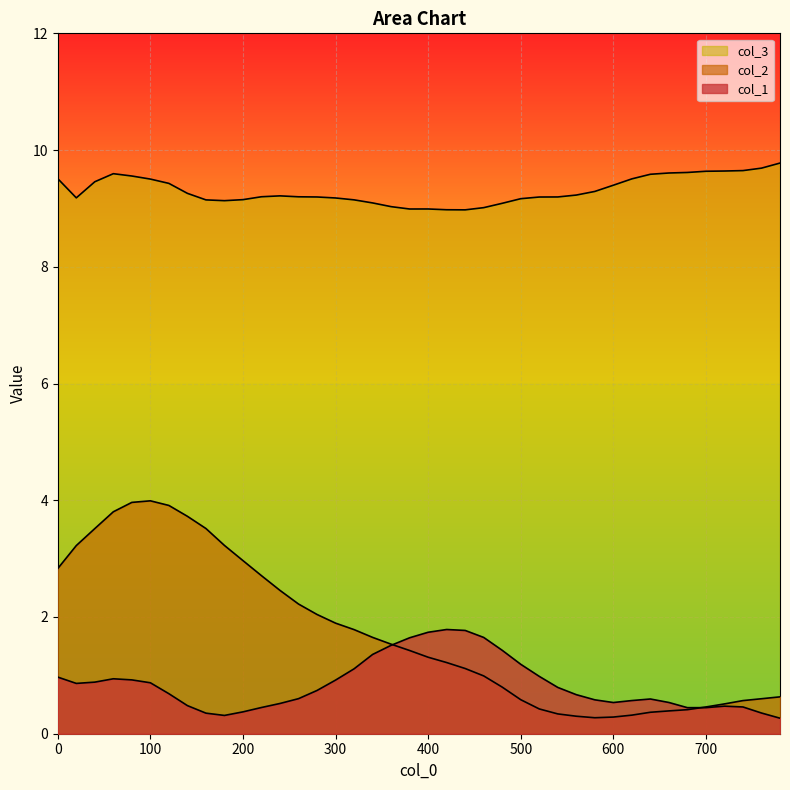

Reading right to left, transcribe all the data shown in this chart.

col_1: 780=0.3	760=0.4	740=0.5	720=0.5	700=0.4	680=0.4	660=0.5	640=0.6	620=0.6	600=0.5	580=0.6	560=0.7	540=0.8	520=1.0	500=1.2	480=1.4	460=1.6	440=1.8	420=1.8	400=1.7	380=1.6	360=1.5	340=1.4	320=1.1	300=0.9	280=0.7	260=0.6	240=0.5	220=0.4	200=0.4	180=0.3	160=0.4	140=0.5	120=0.7	100=0.9	80=0.9	60=0.9	40=0.9	20=0.9	0=1.0
col_2: 780=0.6	760=0.6	740=0.6	720=0.5	700=0.5	680=0.4	660=0.4	640=0.4	620=0.3	600=0.3	580=0.3	560=0.3	540=0.3	520=0.4	500=0.6	480=0.8	460=1.0	440=1.1	420=1.2	400=1.3	380=1.4	360=1.5	340=1.7	320=1.8	300=1.9	280=2.0	260=2.2	240=2.5	220=2.7	200=3.0	180=3.2	160=3.5	140=3.7	120=3.9	100=4.0	80=4.0	60=3.8	40=3.5	20=3.2	0=2.8
col_3: 780=9.8	760=9.7	740=9.6	720=9.6	700=9.6	680=9.6	660=9.6	640=9.6	620=9.5	600=9.4	580=9.3	560=9.2	540=9.2	520=9.2	500=9.2	480=9.1	460=9.0	440=9.0	420=9.0	400=9.0	380=9.0	360=9.0	340=9.1	320=9.1	300=9.2	280=9.2	260=9.2	240=9.2	220=9.2	200=9.2	180=9.1	160=9.1	140=9.3	120=9.4	100=9.5	80=9.6	60=9.6	40=9.5	20=9.2	0=9.5